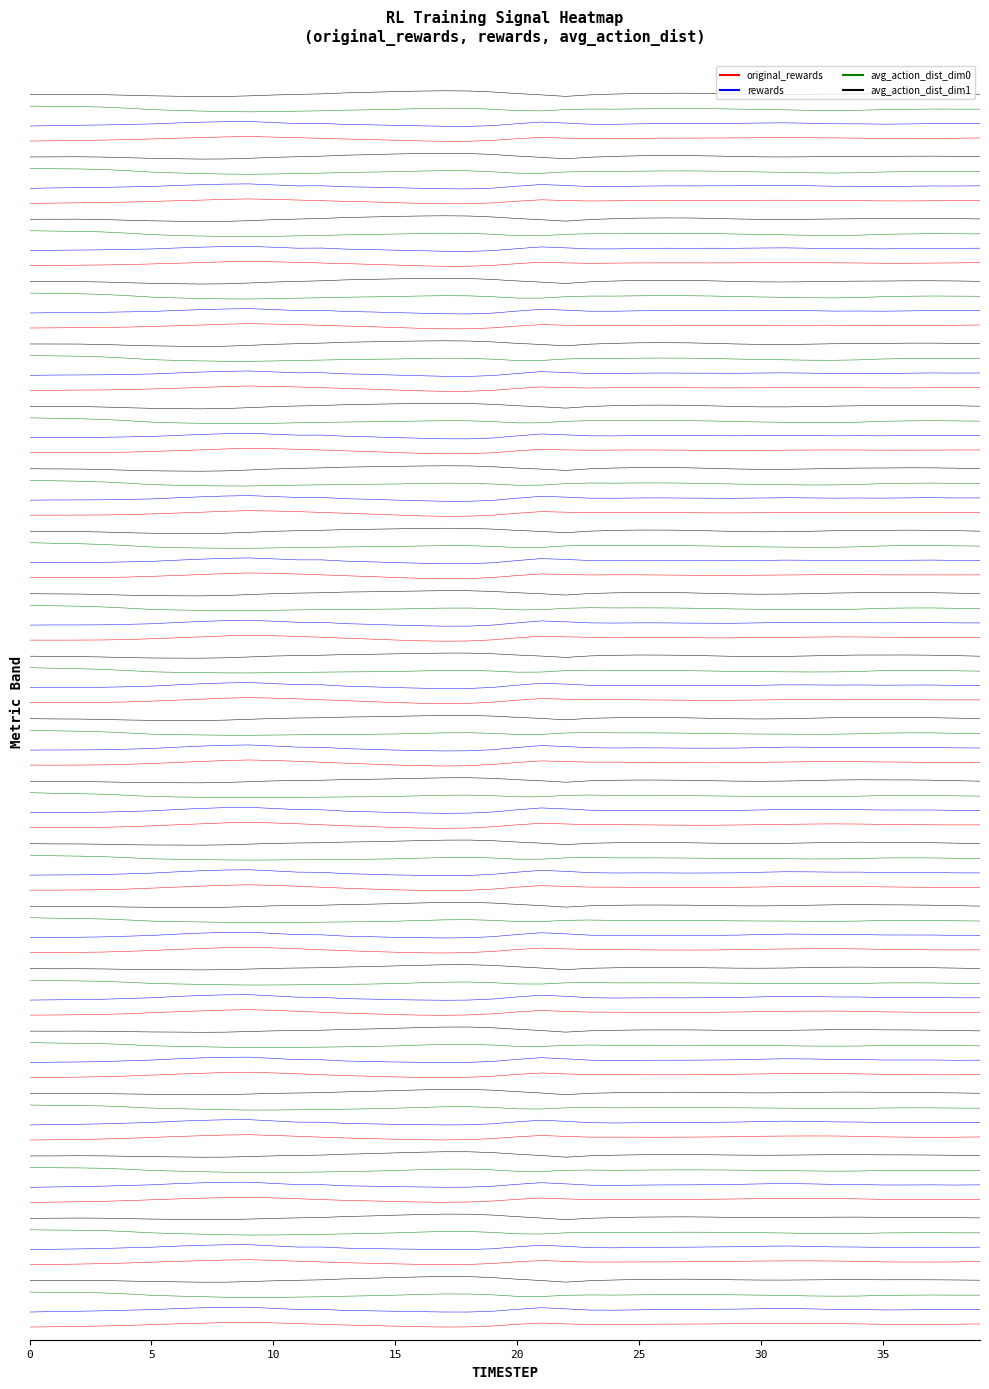

The value of original_rewards at 22 is 78.9. True or false?

True